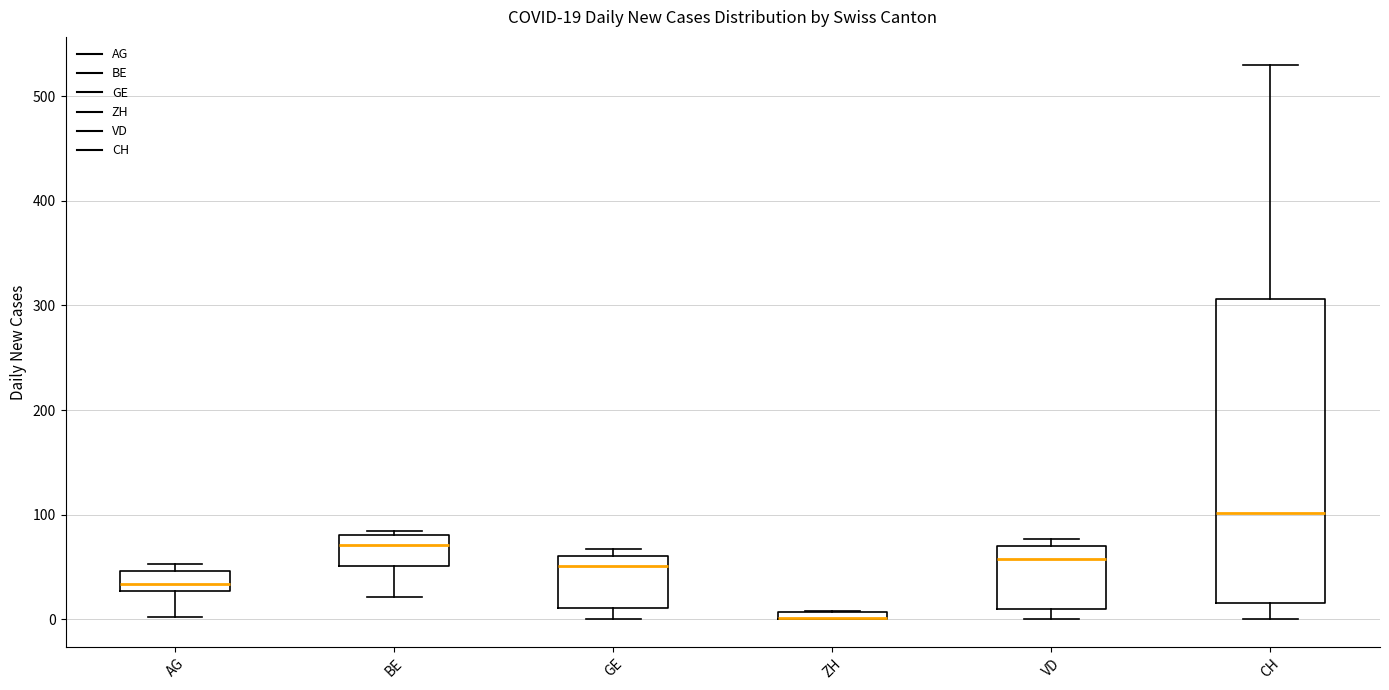

Which box is the tallest, from its lower edge to its upper edge?

CH